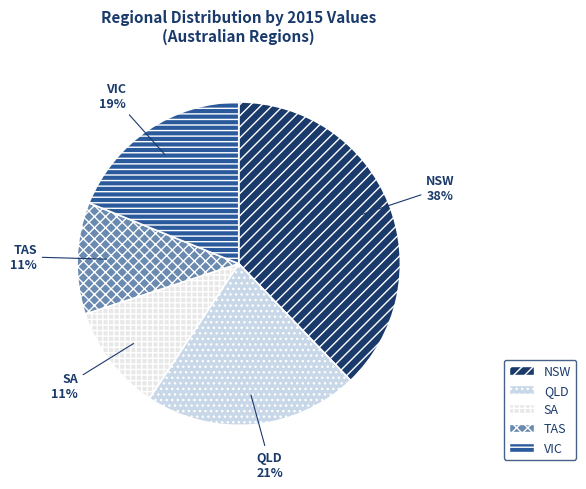

How many segments does this pie chart have?

5